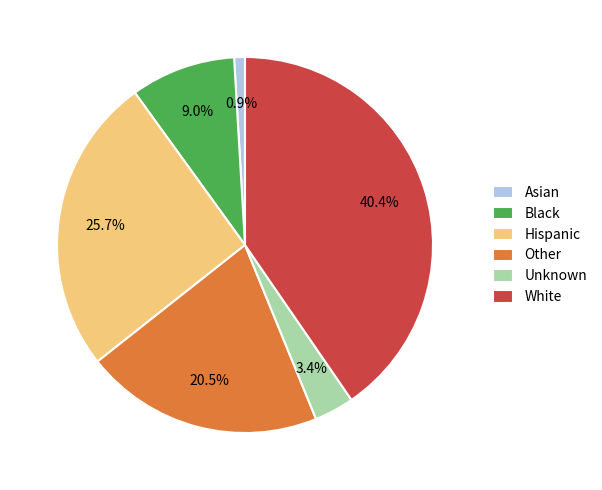

What percentage is the Hispanic slice, to the nearest percent?

26%